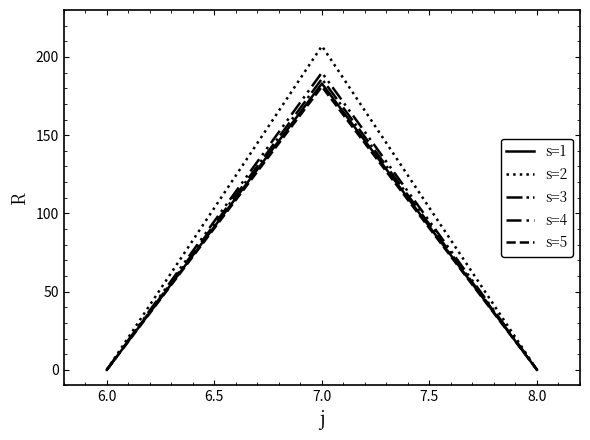

Is this an area chart (filled region under the line)?

No